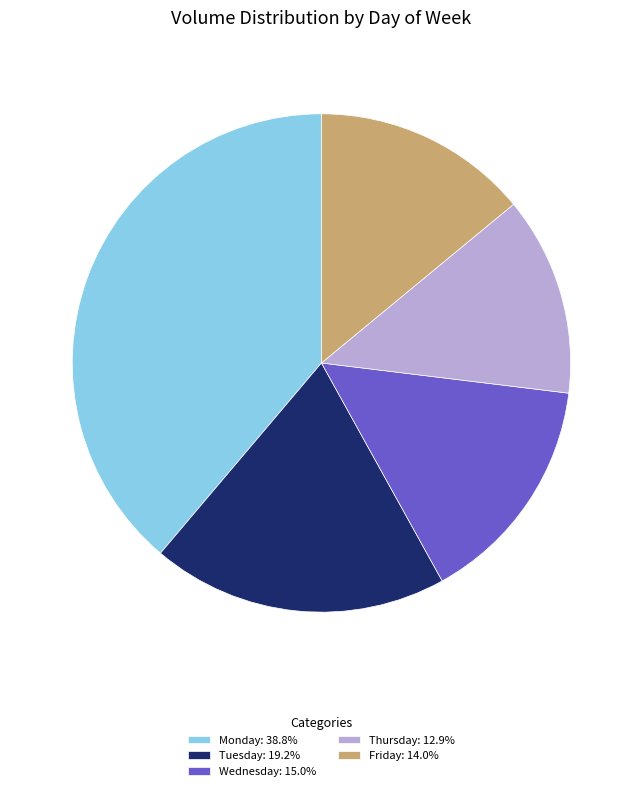

Combined, do Wednesday: 15.0% and Monday: 38.8% account for over 50%?

Yes